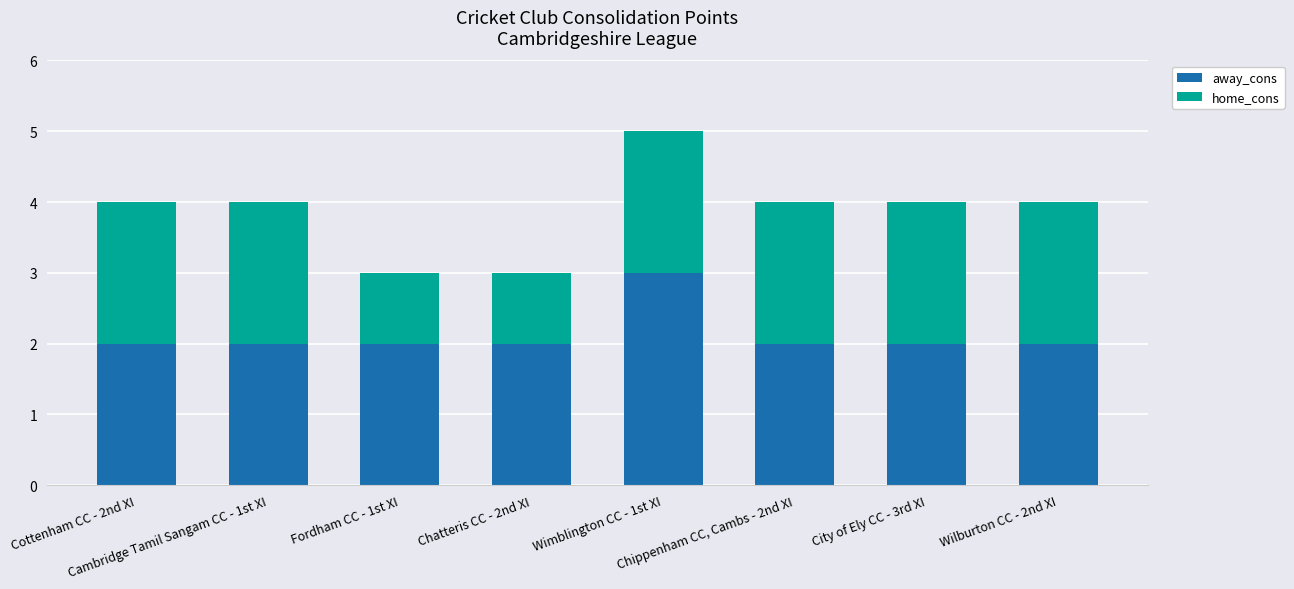

Count the number of categories in the chart.

8